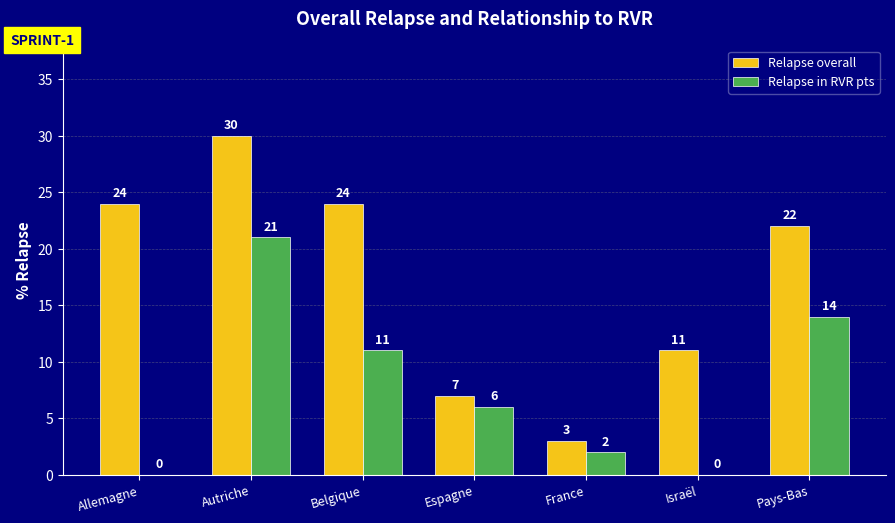

What is the total value across all series at Espagne?

13